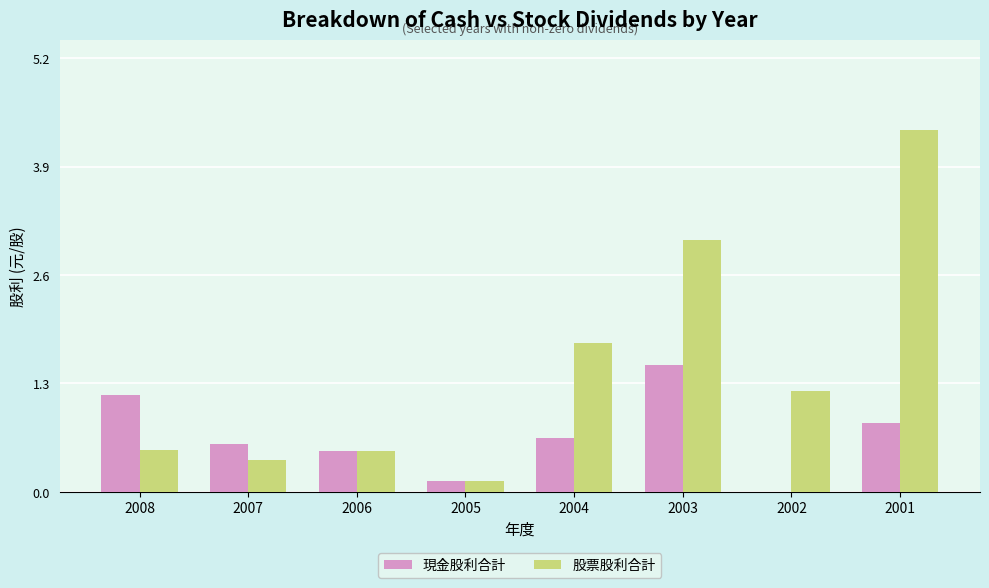

Reading right to left, extract all data points from this chart.

現金股利合計: 0.8	0.0	1.5	0.6	0.1	0.5	0.6	1.2
股票股利合計: 4.3	1.2	3.0	1.8	0.1	0.5	0.4	0.5